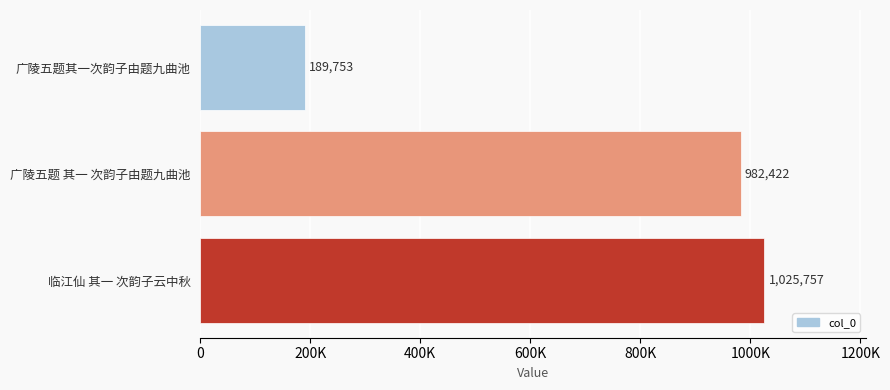

What is the average value?

732644